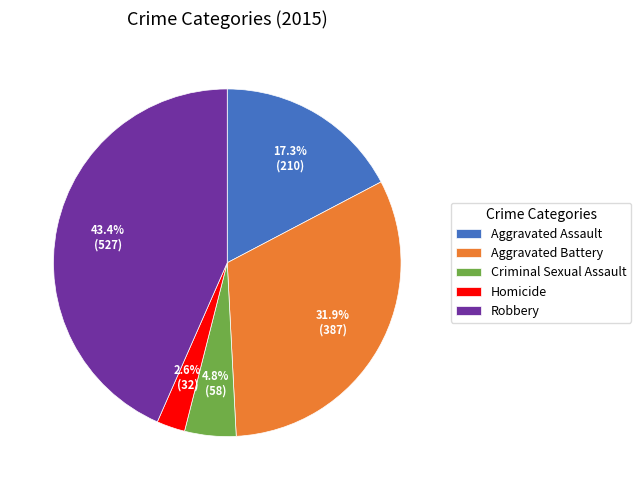

Which has a higher value, Homicide or Criminal Sexual Assault?

Criminal Sexual Assault